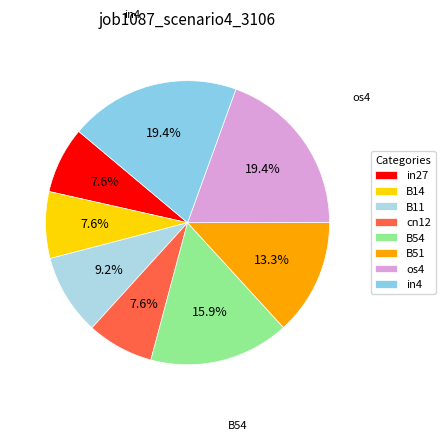

What is the total percentage of in4 and B54?

35.4%